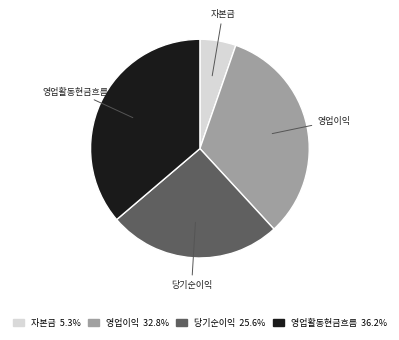

Which has a higher value, 영업이익 or 영업활동현금흐름?

영업활동현금흐름